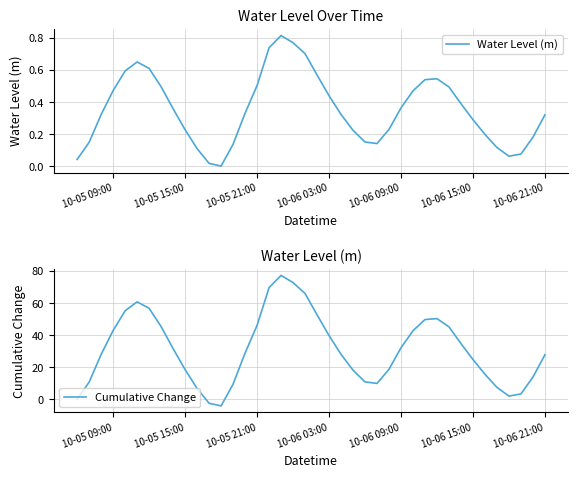

True or false: Cumulative Change has a value of 46.2 at 10-05 21:00.

True